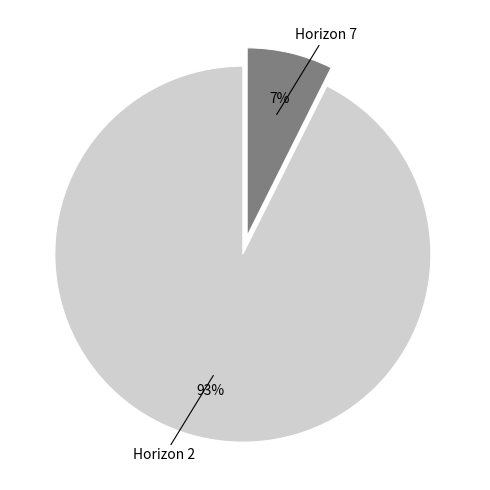

Is there a majority slice in this chart?

Yes